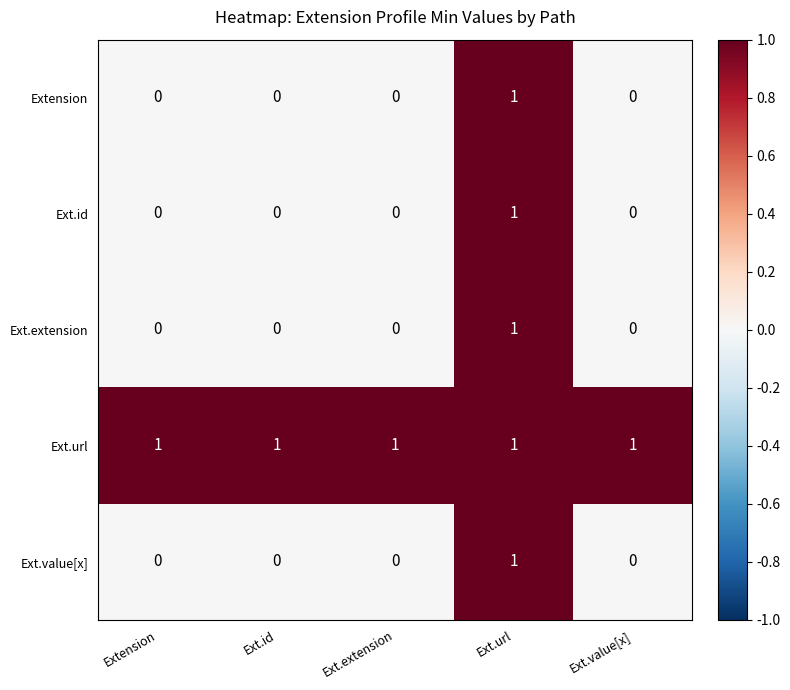

The Extension series shows 0 at Ext.extension. True or false?

True